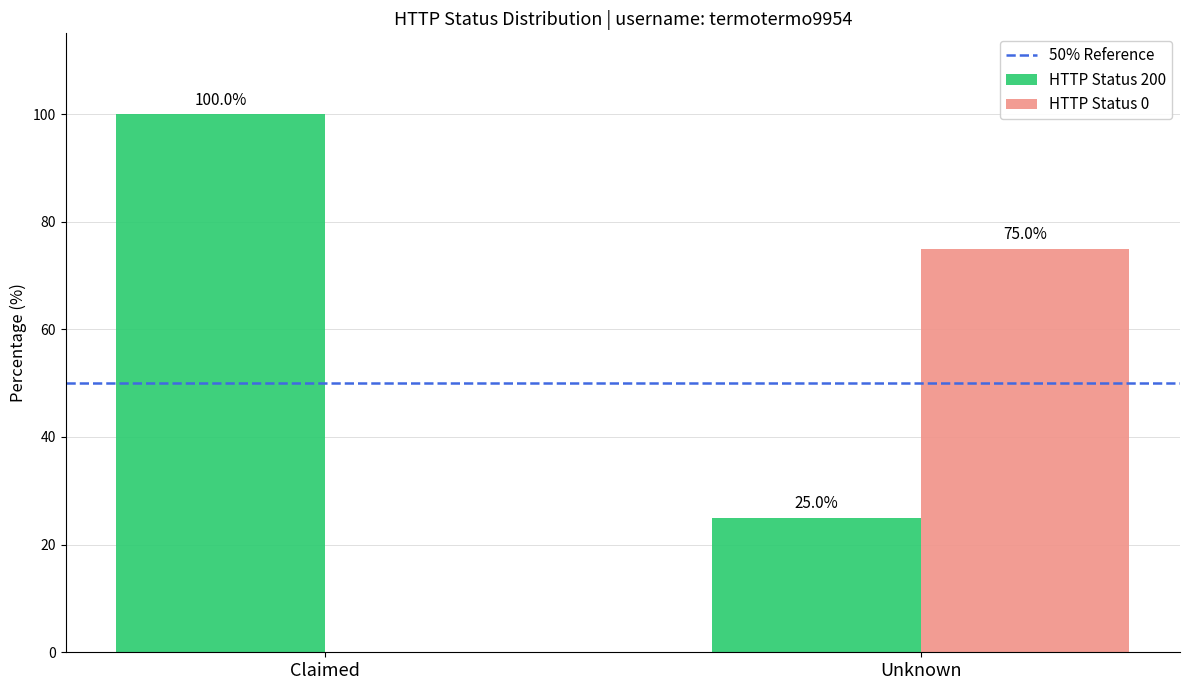

What is the maximum value shown in the chart?

100